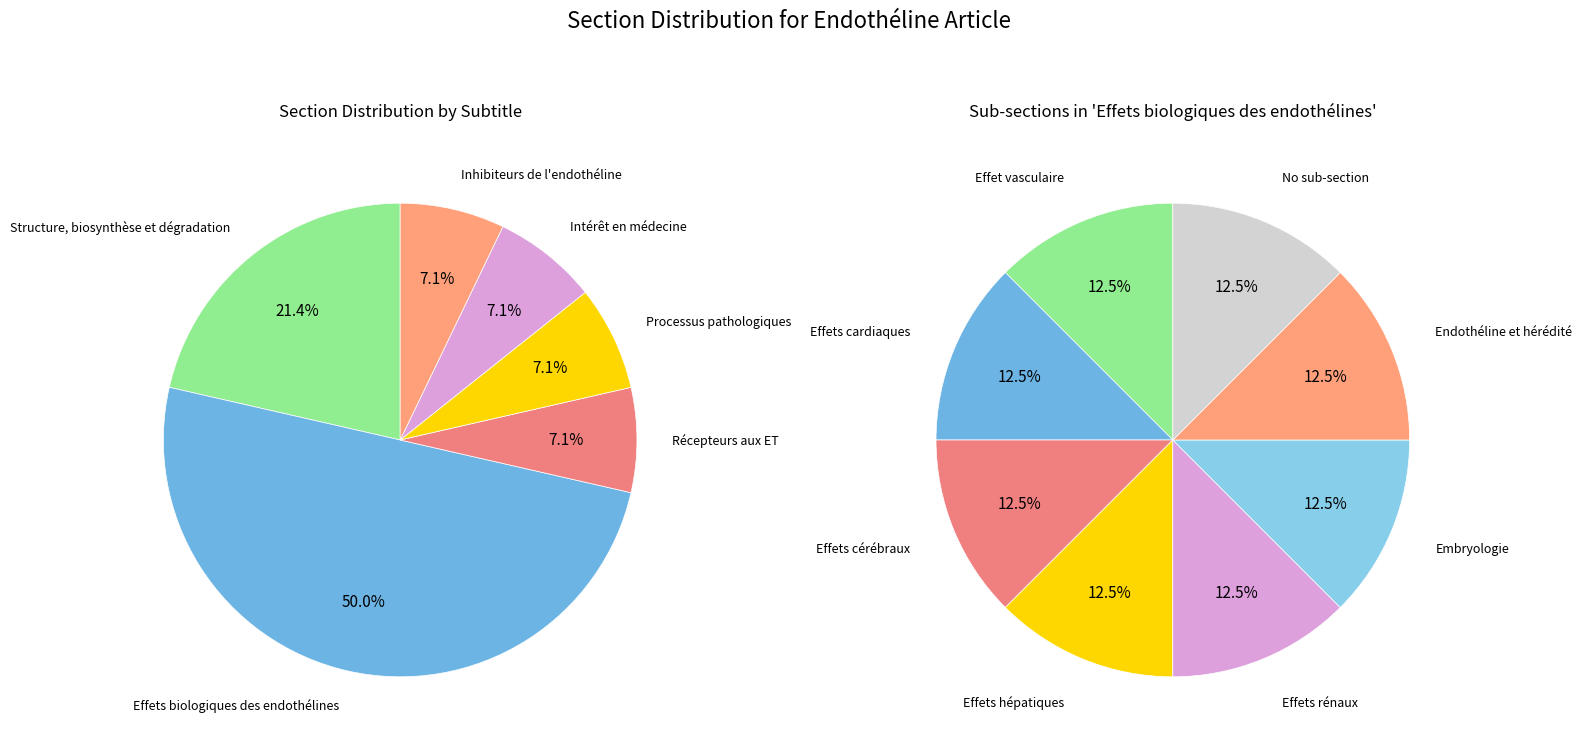

How much of the chart is everything except Effets biologiques des endothélines?

50.0%